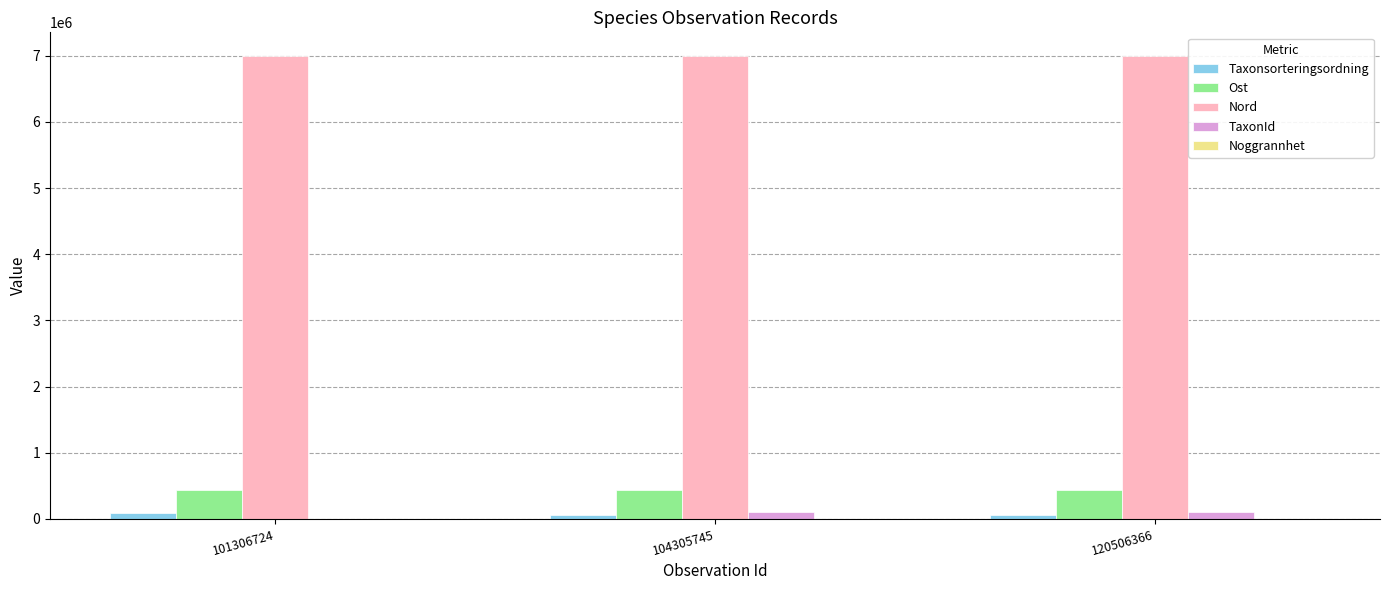

The value of Nord at 120506366 is 7004730. True or false?

True